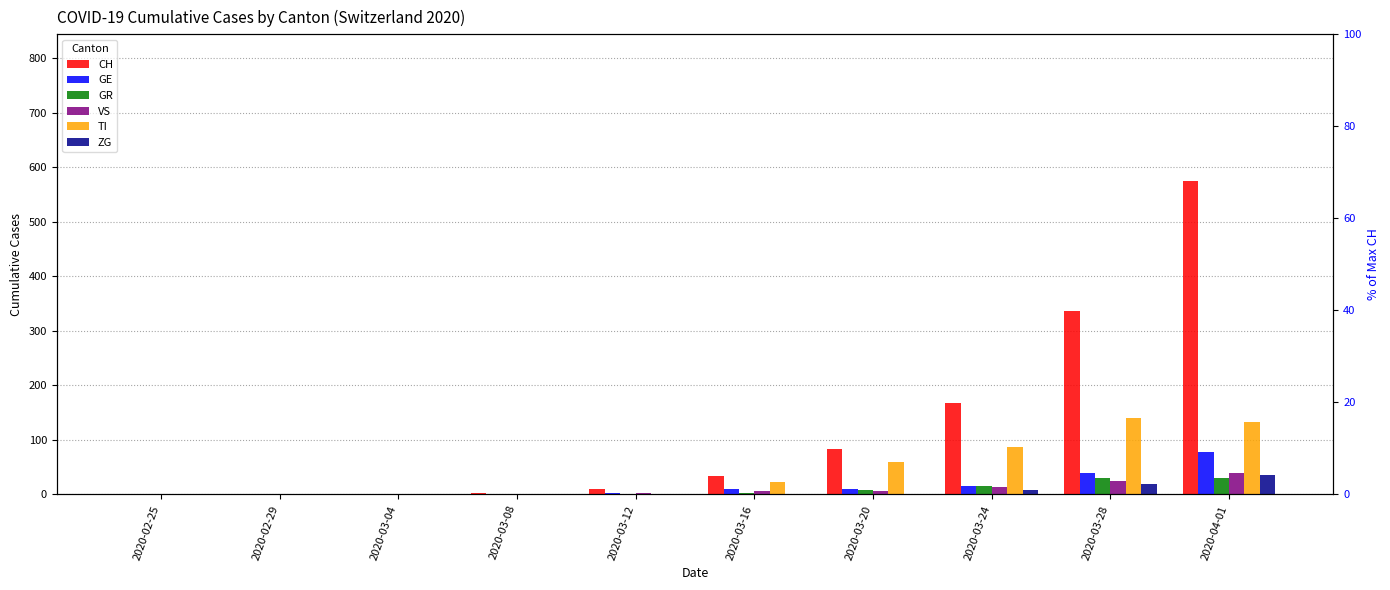

At which label is VS closest to 20?

2020-03-28